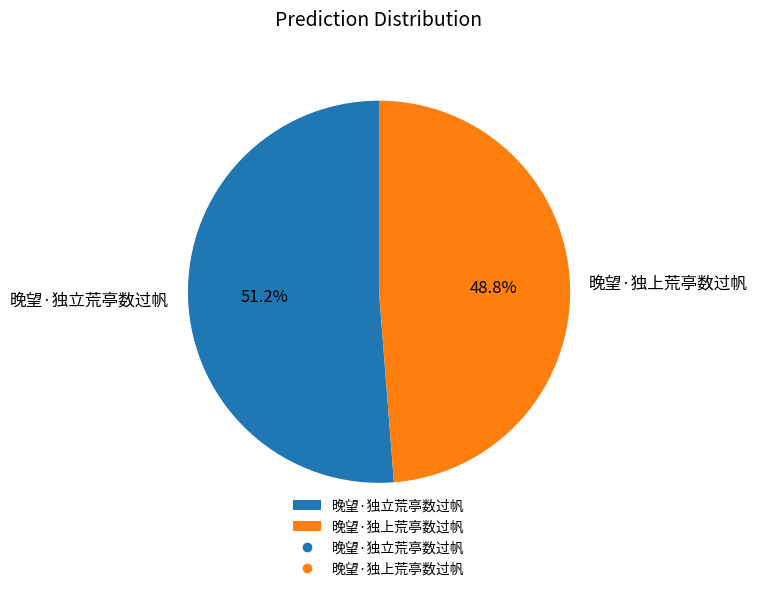

Is the sum of 晚望·独上荒亭数过帆 and 晚望·独立荒亭数过帆 greater than half?

Yes